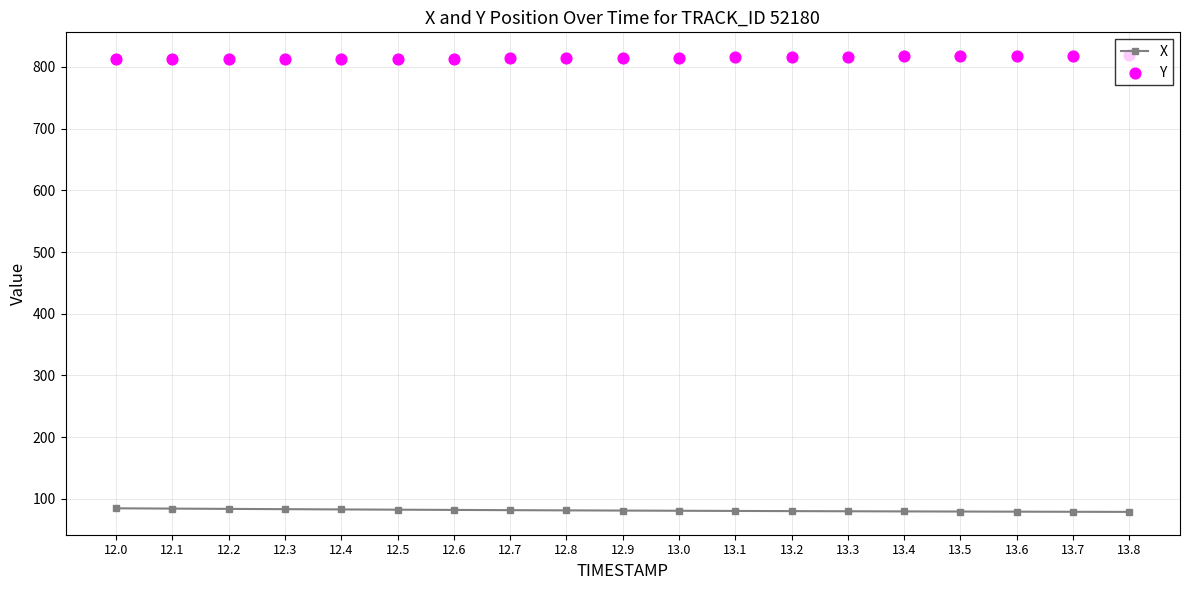

Which series has the largest total across all categories?

Y